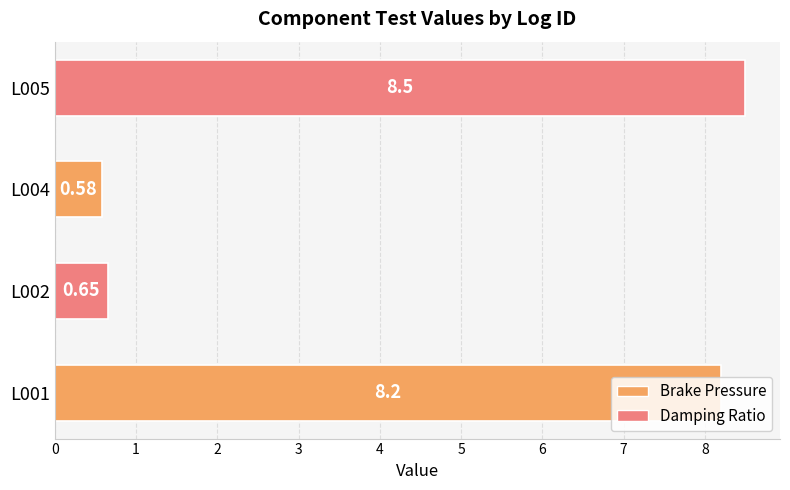

At which category does the chart reach its minimum across all series?

L004